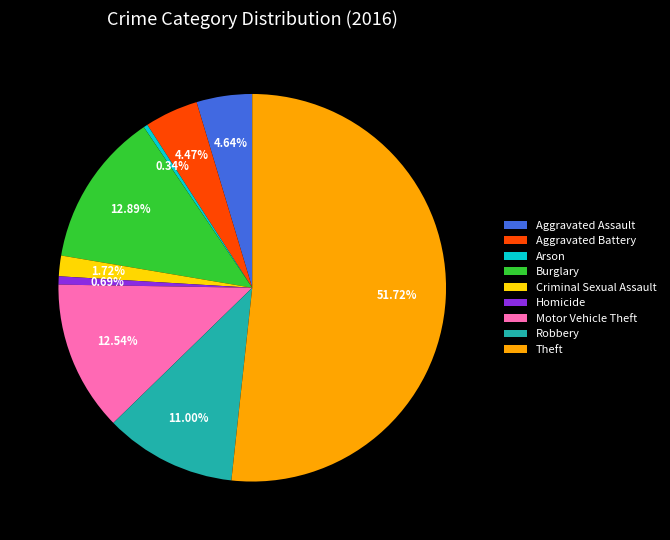

Combined, do Theft and Arson account for over 50%?

Yes